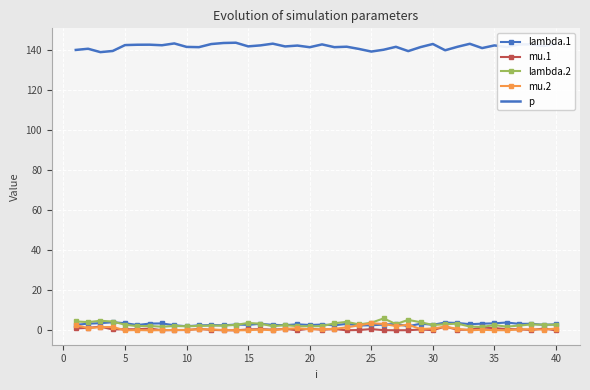

True or false: lambda.1 has more than 1 interior local peaks.

True